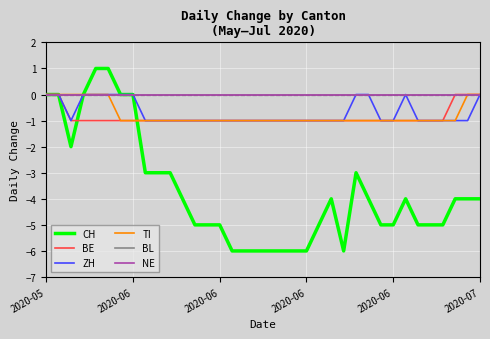

Does the chart display data point markers on the line(s)?

No